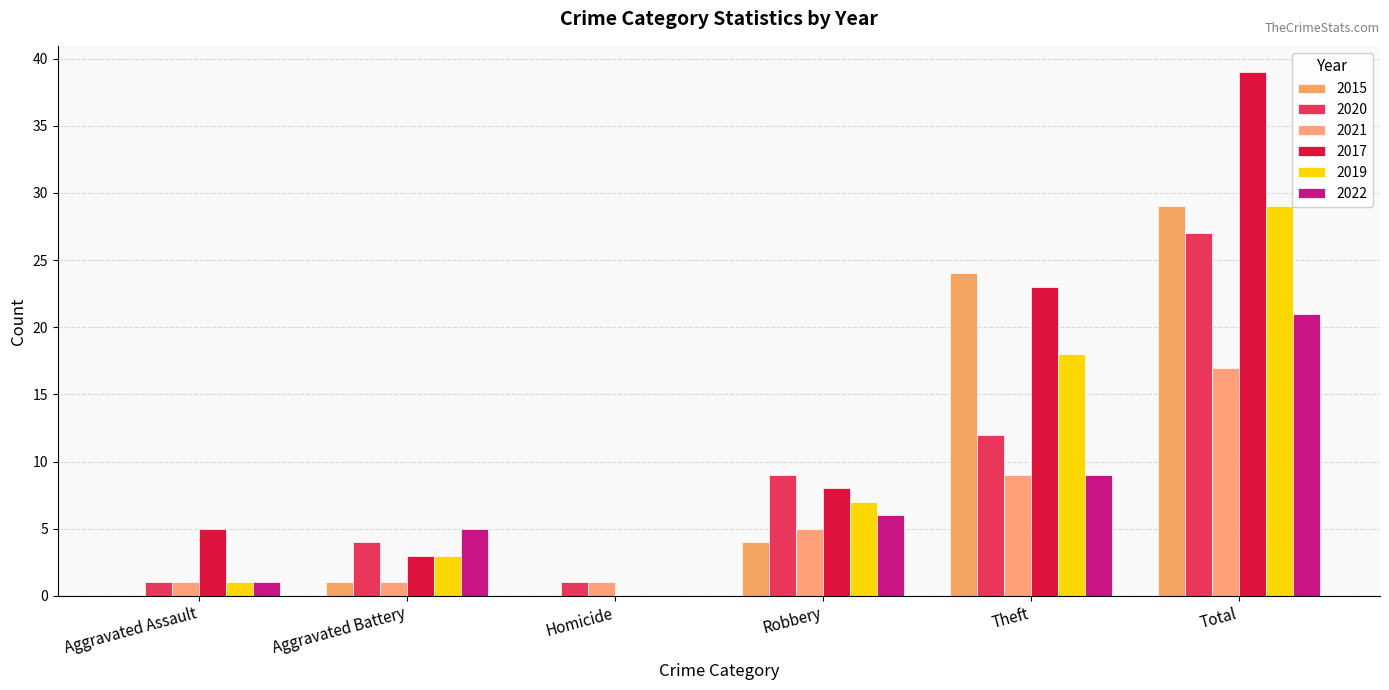

Which series has the largest total across all categories?

2017